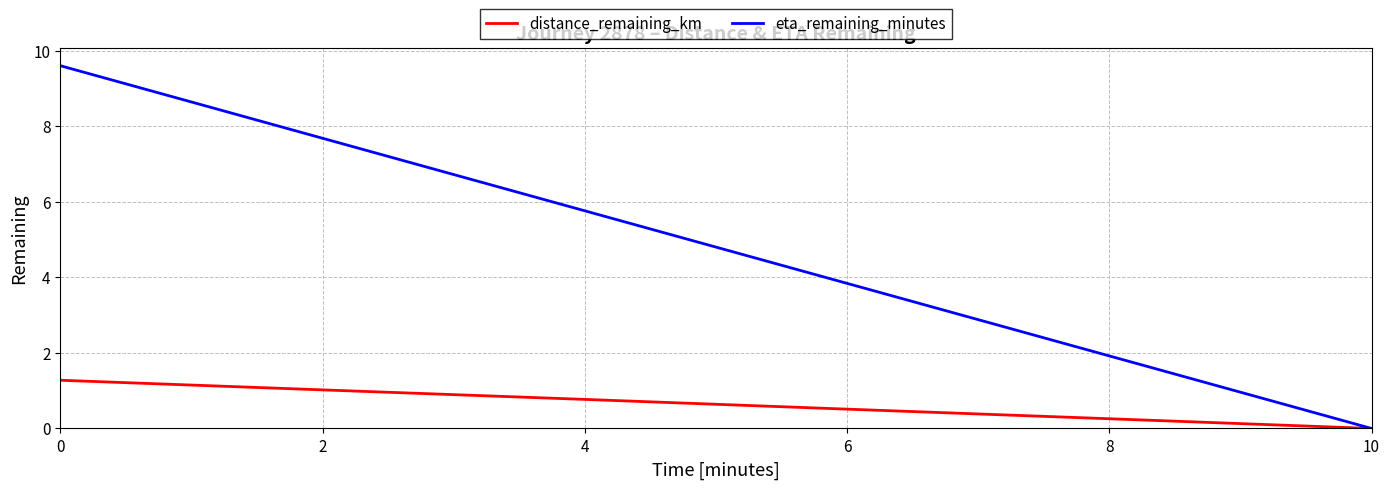

What is the average value of the eta_remaining_minutes series?

4.8